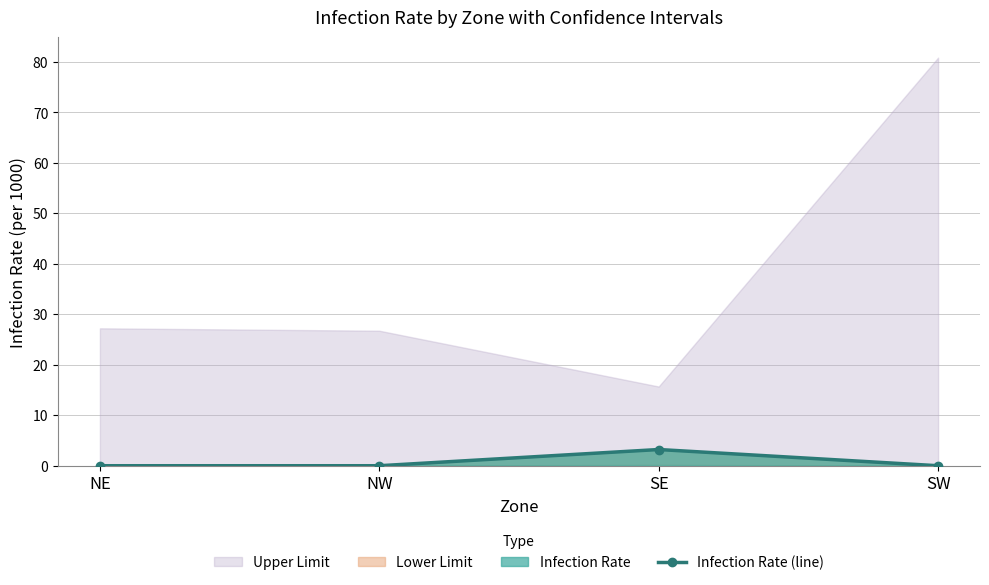

Where is the data nearest to the value 1?

NE